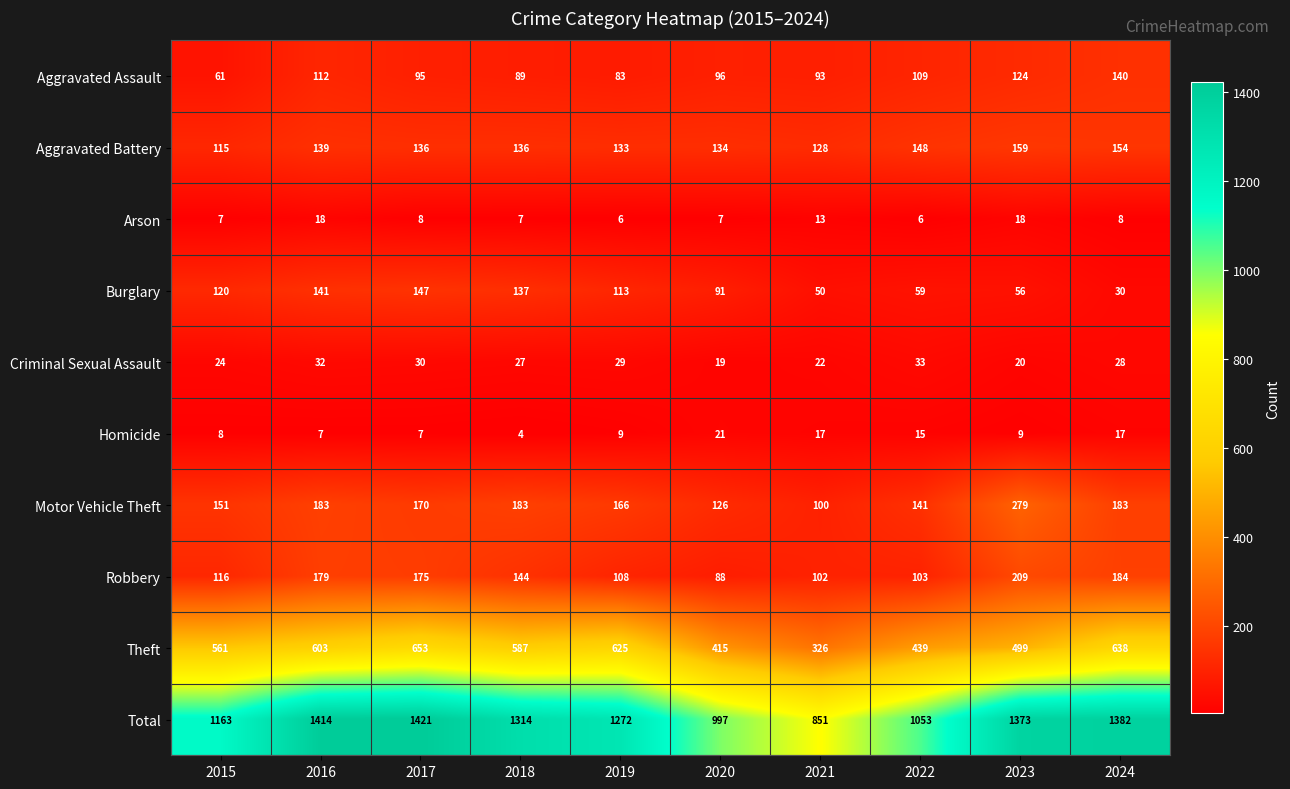

Rank the series at 2018 from lowest to highest value.

Homicide, Arson, Criminal Sexual Assault, Aggravated Assault, Aggravated Battery, Burglary, Robbery, Motor Vehicle Theft, Theft, Total